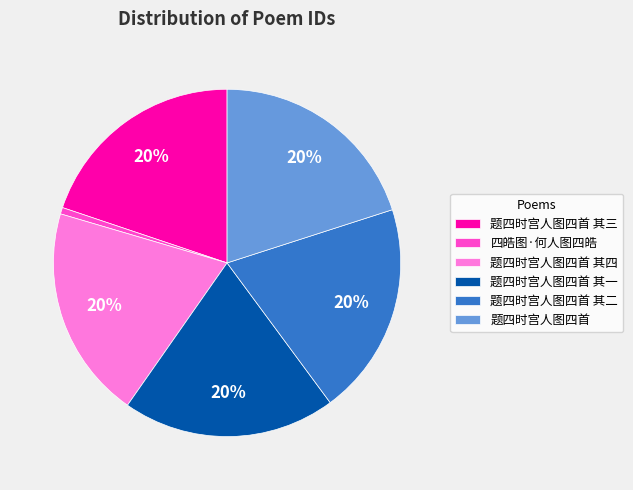

Does any single category account for the majority?

No